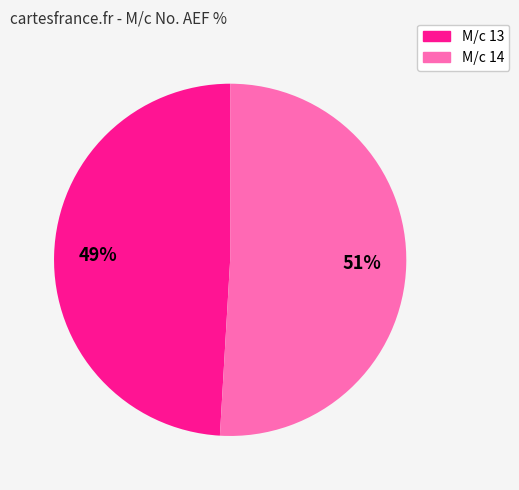

The M/c 14 slice represents 60% of the pie. True or false?

False